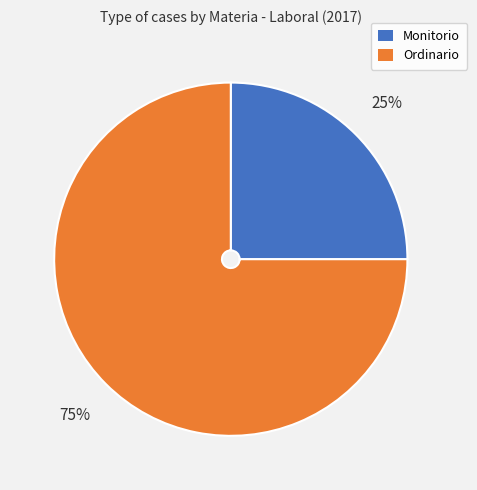

Do Ordinario and Monitorio together represent more than half of the pie?

Yes